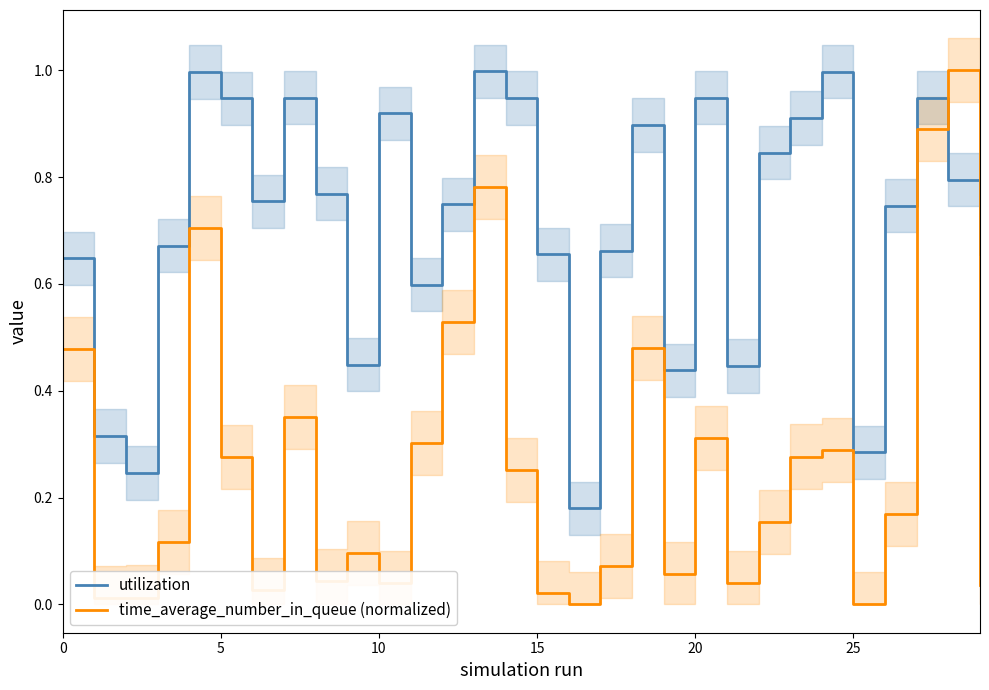

Is the value of time_average_number_in_queue (normalized) at 22 greater than the value of utilization at 19?

No